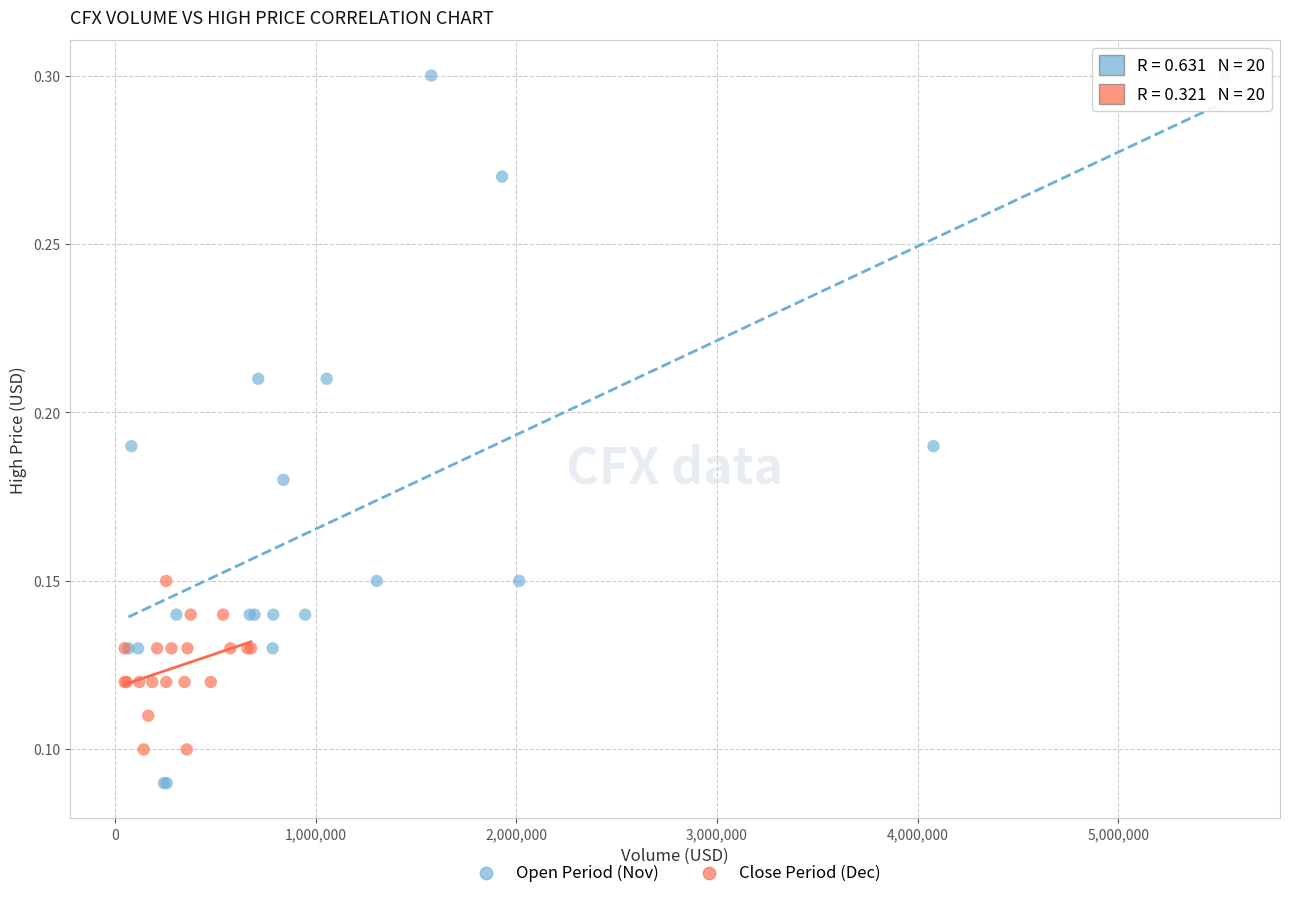

What are all the series names shown in the legend?

Open Period (Nov), Close Period (Dec)